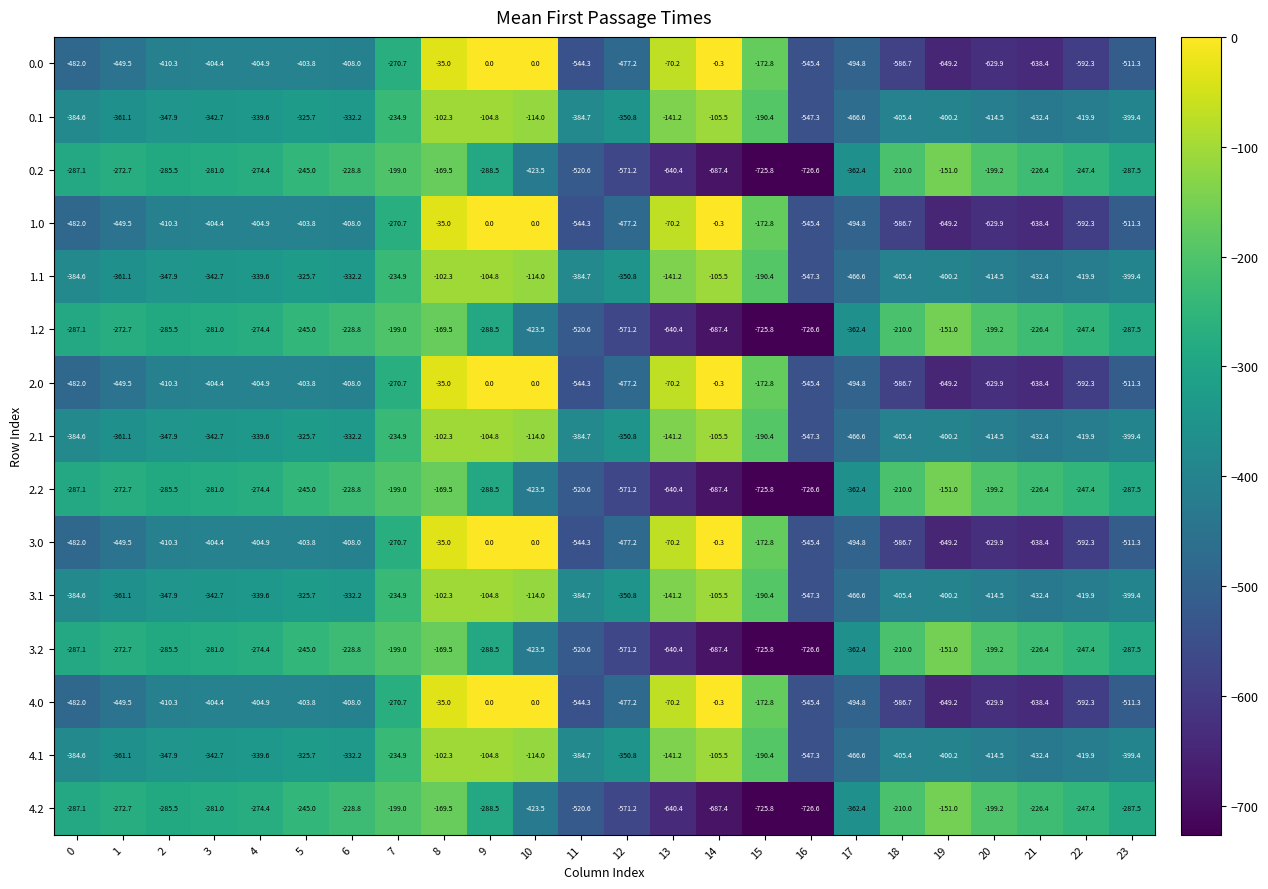

Rank the categories by 3.2 value from lowest to highest.

16, 15, 14, 13, 12, 11, 10, 17, 9, 23, 0, 2, 3, 4, 1, 22, 5, 6, 21, 18, 20, 7, 8, 19